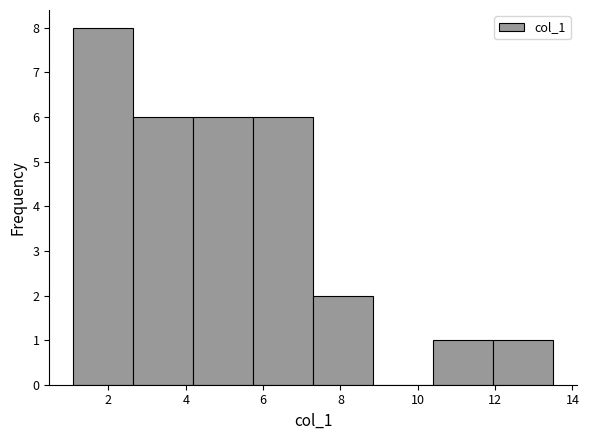

How tall is the bar that spans 4.2 to 5.8 on the x-axis? Neither the bar edges nor the heights are printed on the chart, so give them approximately, as read against the axes.

6